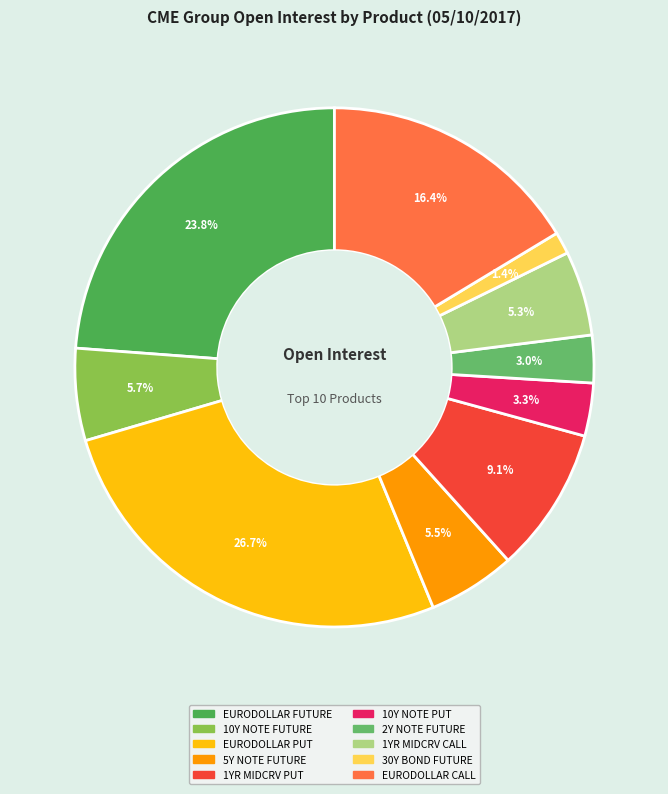

How much of the chart is everything except EURODOLLAR CALL?

83.6%